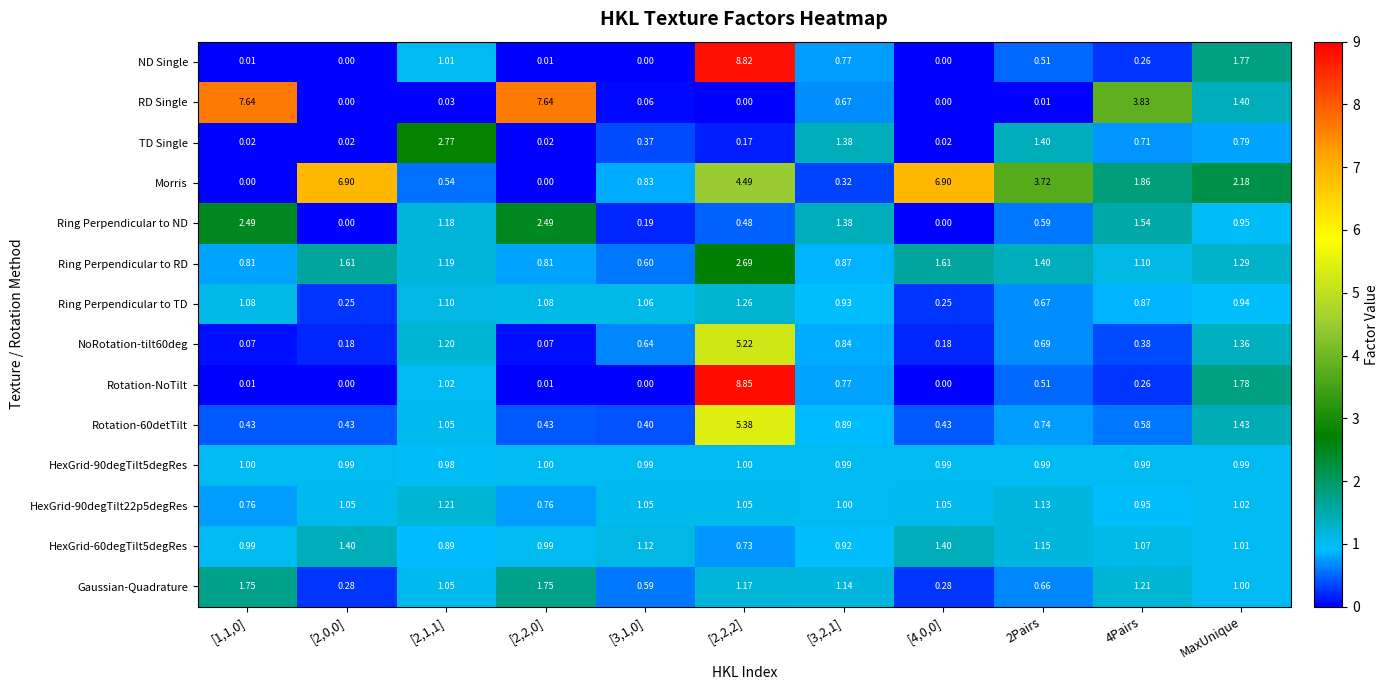

Which series changed the most between 2Pairs and 4Pairs?

RD Single